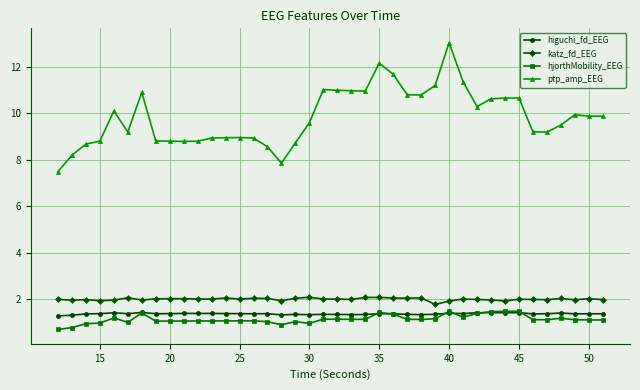

What is the minimum value shown in the chart?

0.7